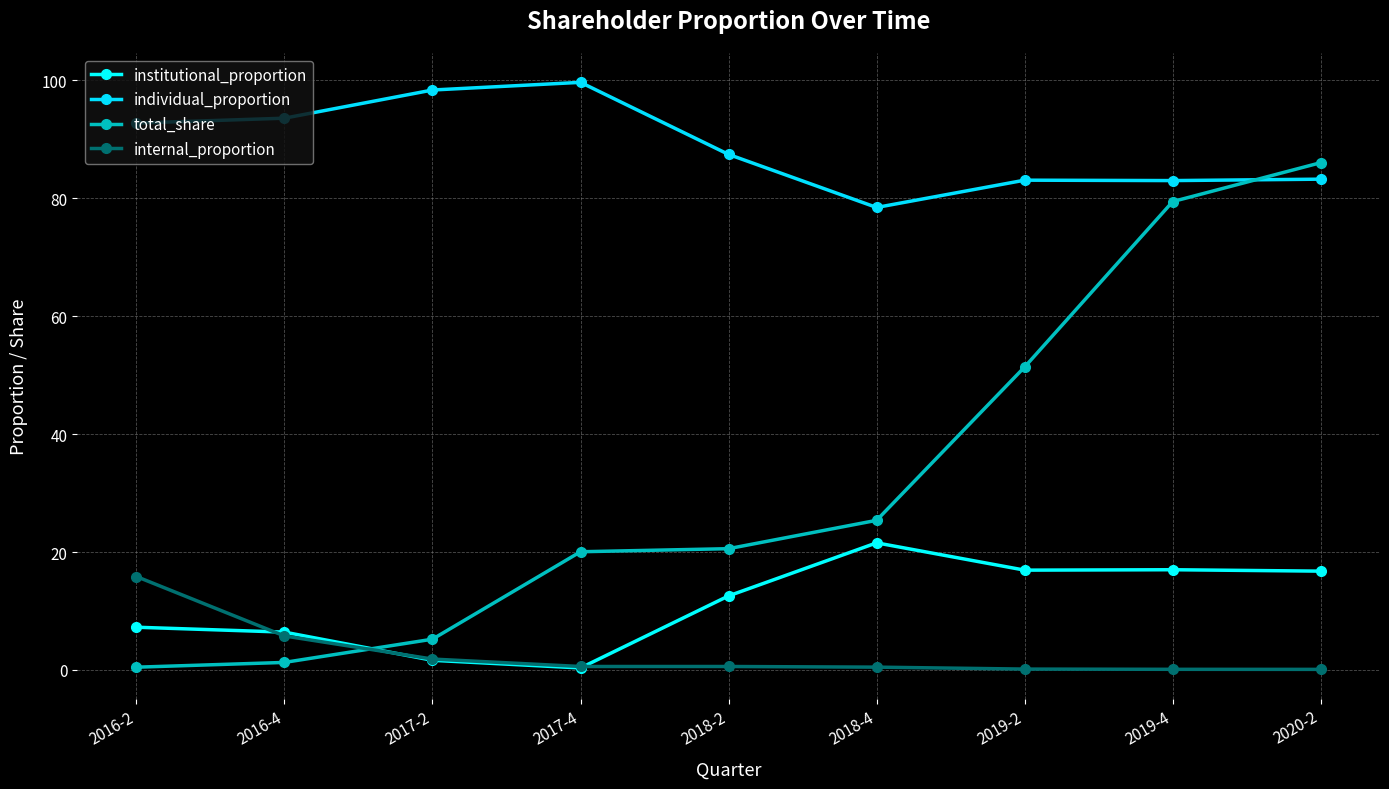

Rank the series by their maximum value, from highest to lowest.

individual_proportion, total_share, institutional_proportion, internal_proportion